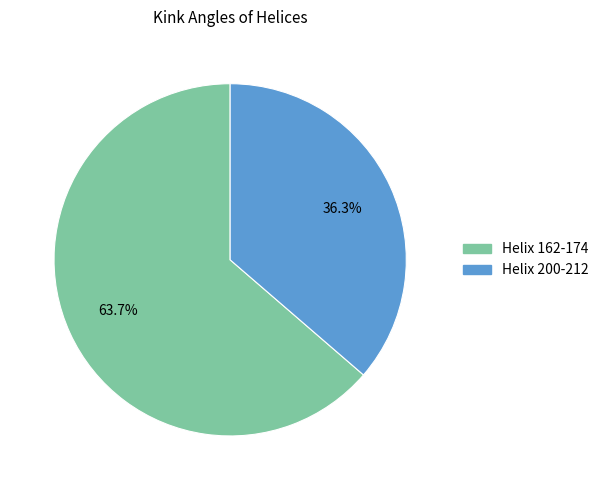

Which has a higher value, Helix 200-212 or Helix 162-174?

Helix 162-174